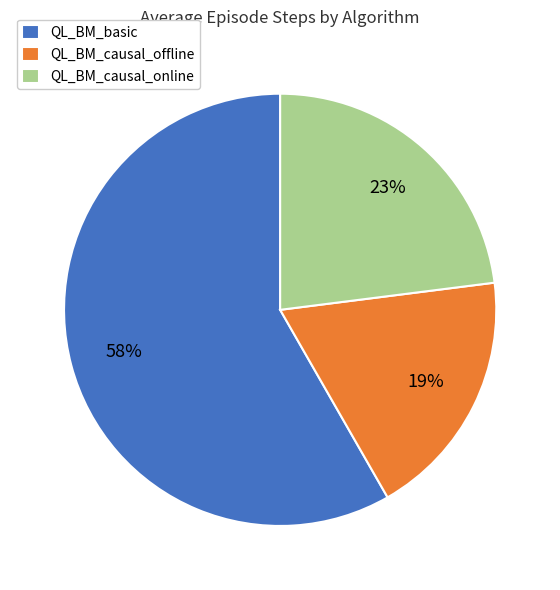

Combined, do QL_BM_basic and QL_BM_causal_offline account for over 50%?

Yes